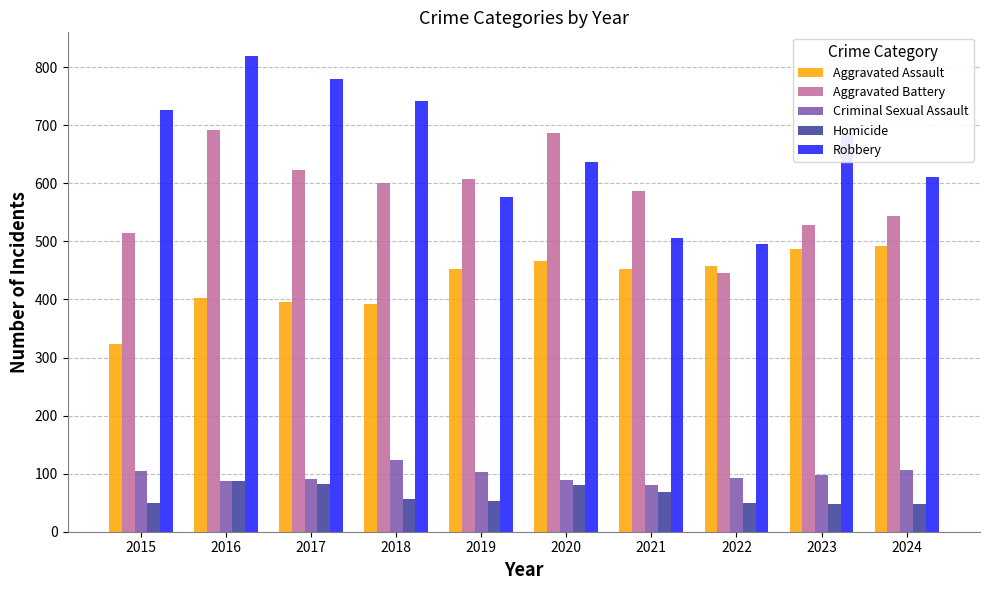

Which series has the widest spread of values?

Robbery